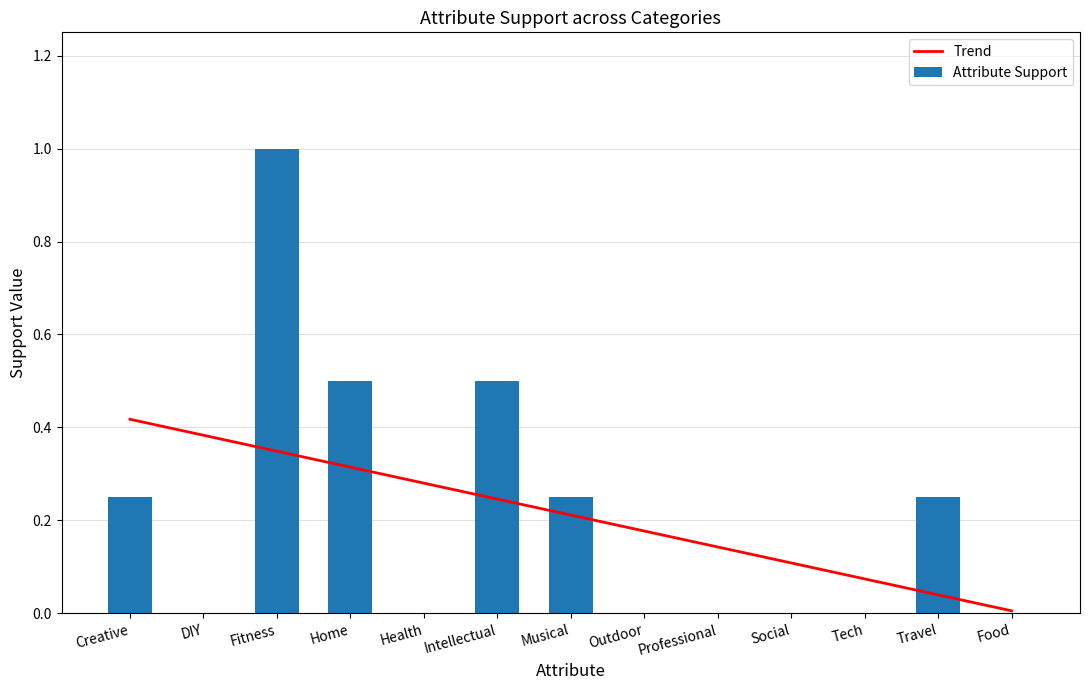

The Trend series shows 0.4 at Creative. True or false?

True